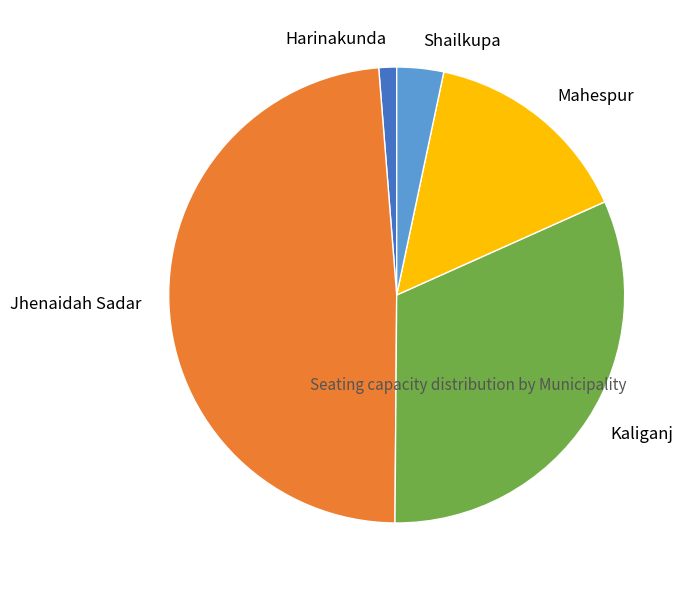

Is the sum of Shailkupa and Kaliganj greater than half?

No